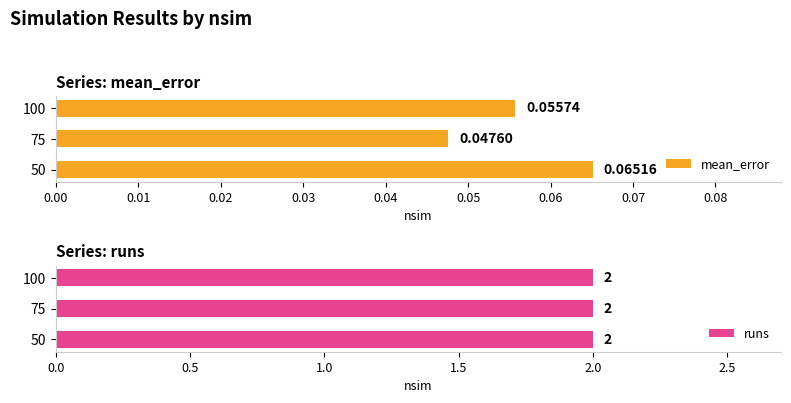

Rank the series by their average value, from highest to lowest.

runs, mean_error